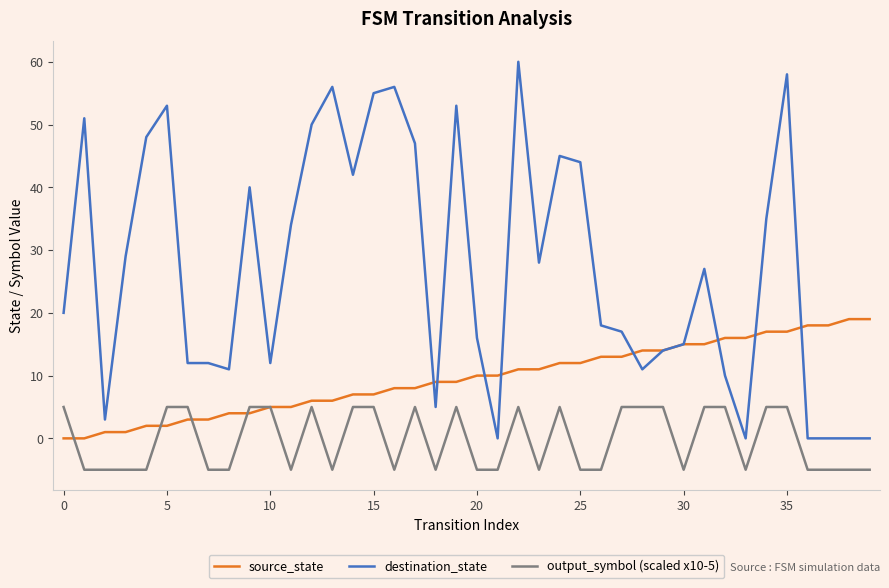

Which series has the widest spread of values?

destination_state